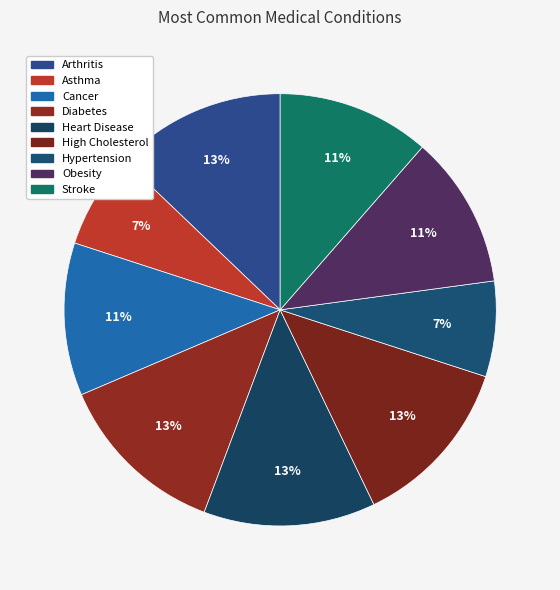

How many slices are in this pie chart?

9